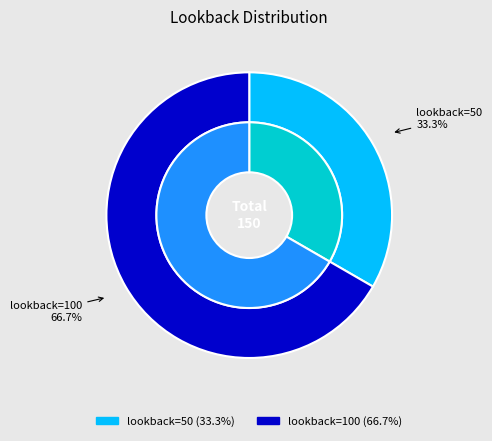

To the nearest percent, what is the difference between the lookback=50 and lookback=100 slice percentages?

33%